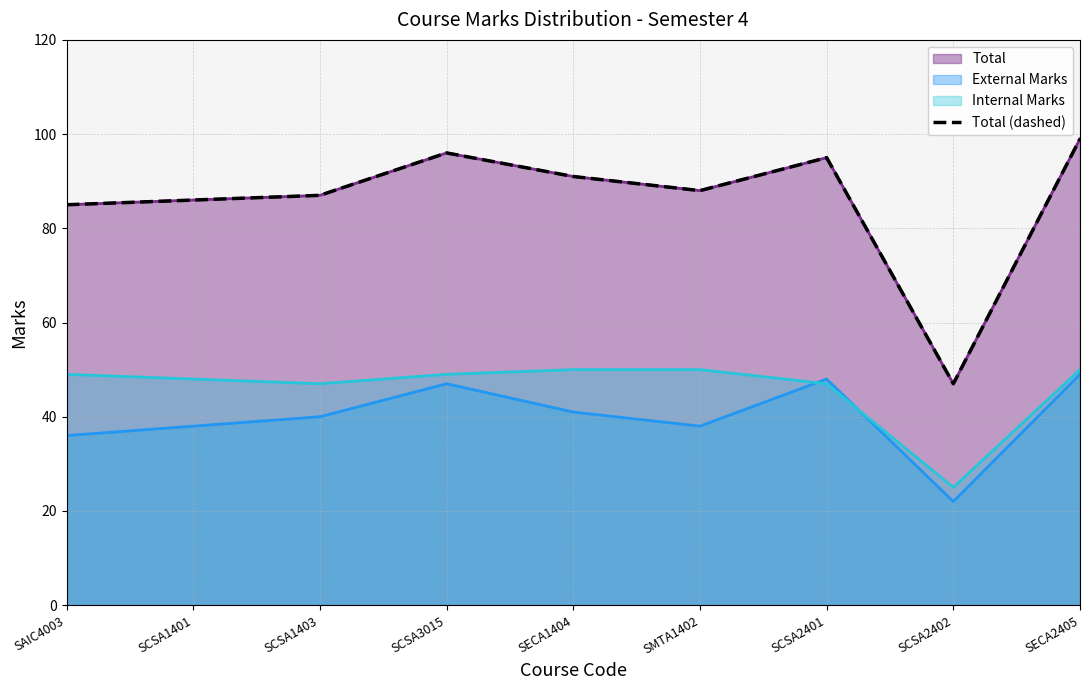

What is the ratio of the value at SCSA2401 to the value at SCSA2402?

2.0